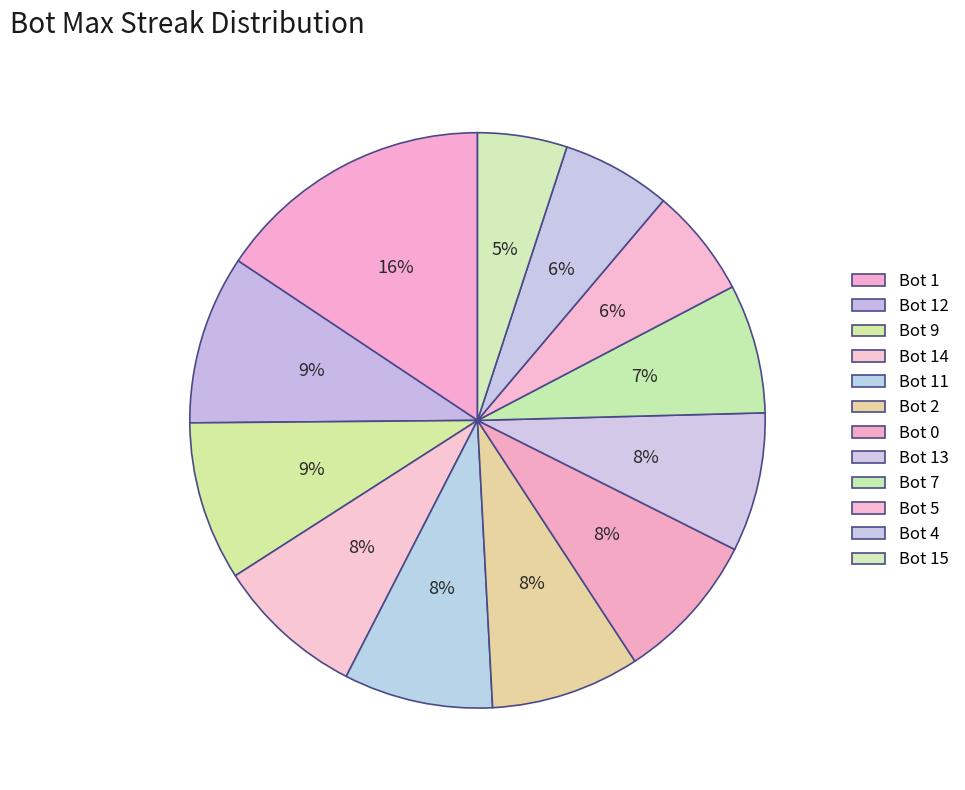

What percentage do Bot 7 and Bot 15 together represent?

12.3%